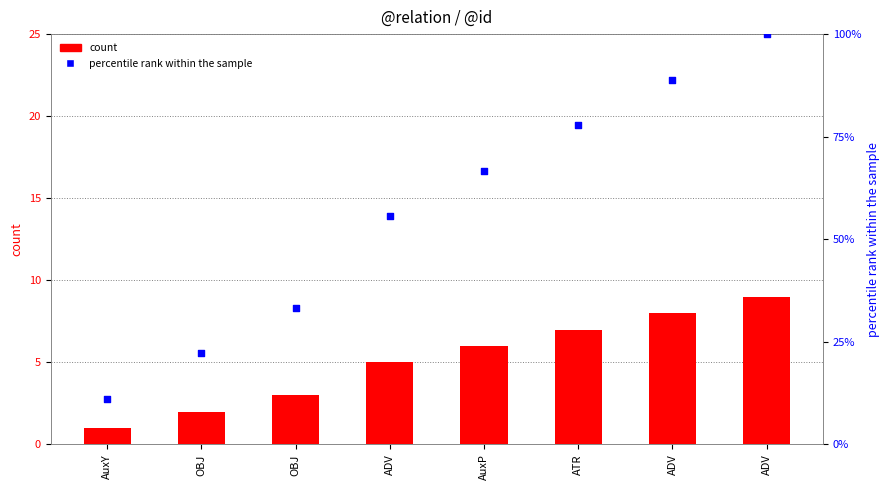

Which series has the largest Y range (max minus min)?

percentile rank within the sample